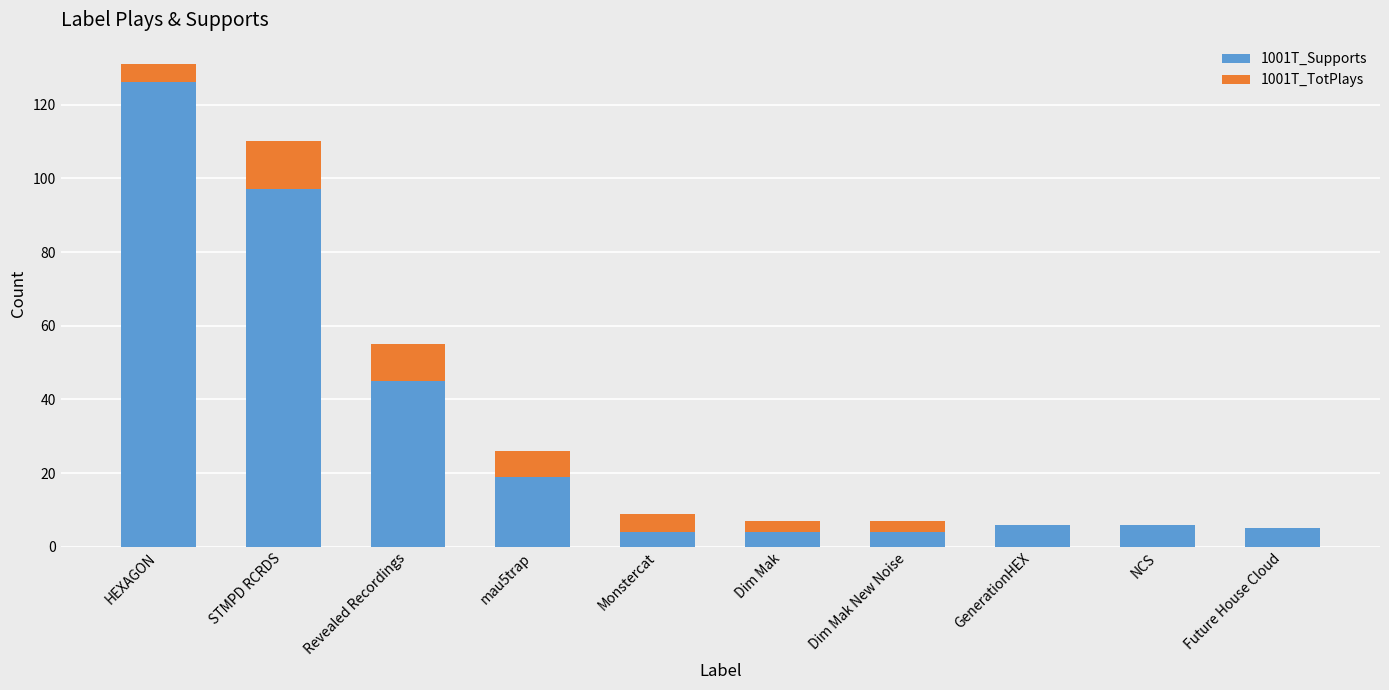

What is the total value across all series at Revealed Recordings?

55